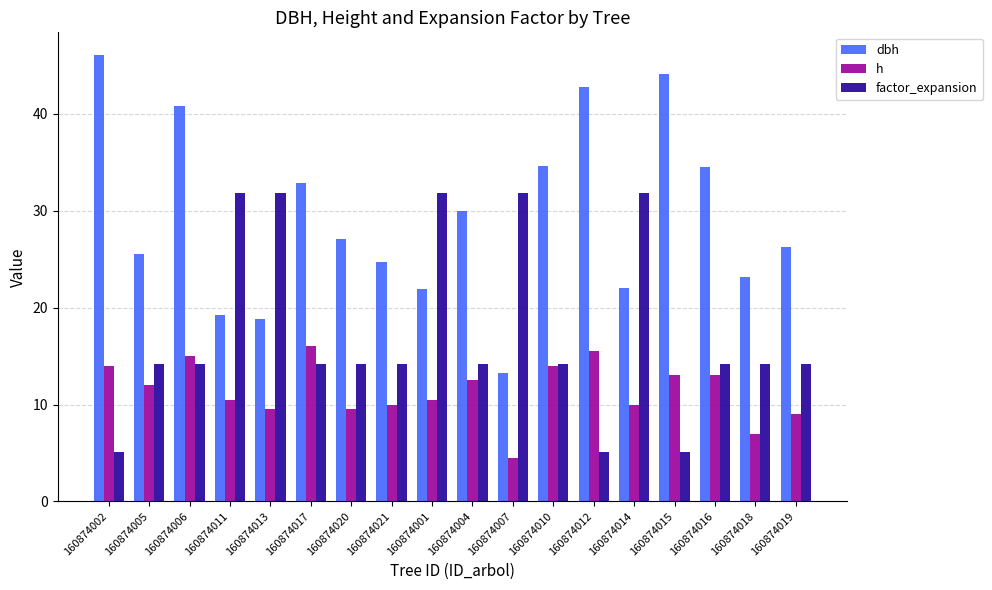

What is the label of the 8th bar from the left?

160874021